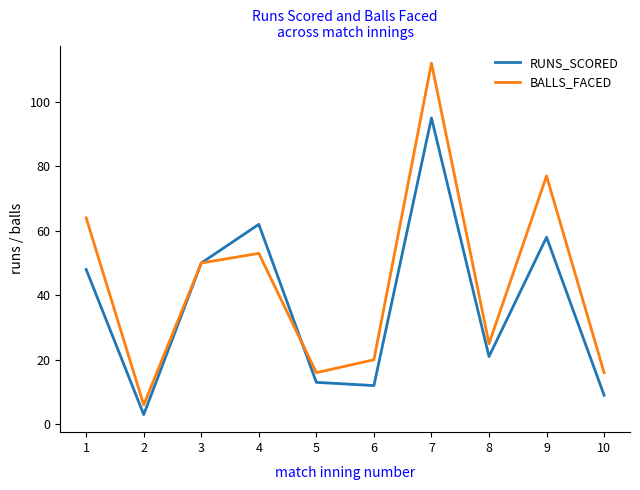

Which series has the widest spread of values?

BALLS_FACED